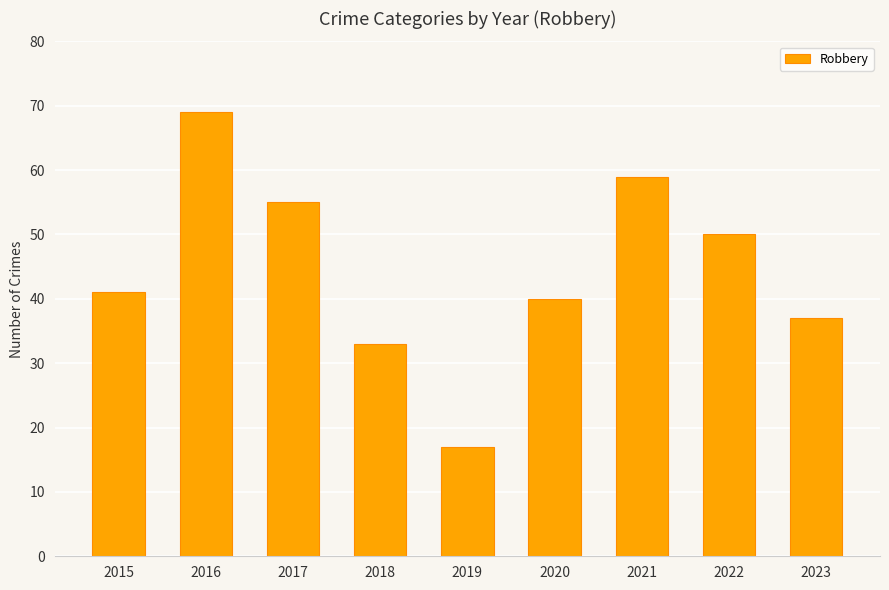

What is the minimum value shown in the chart?

17